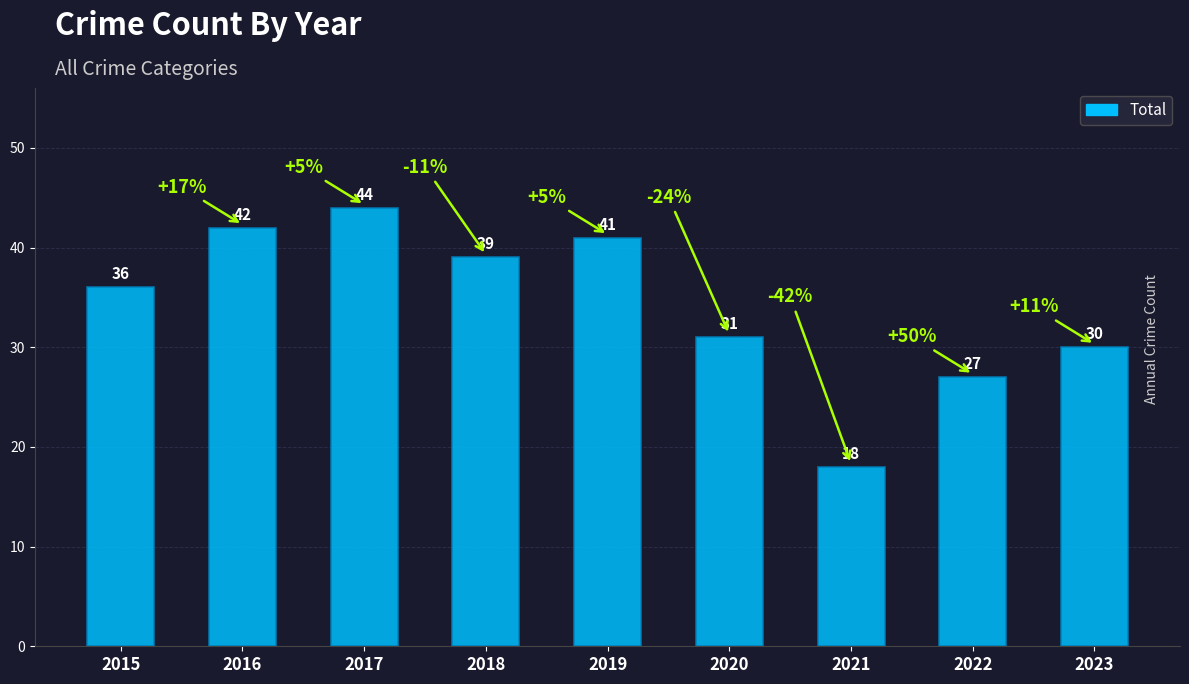

List the labels in order of value, smallest first.

2021, 2022, 2023, 2020, 2015, 2018, 2019, 2016, 2017